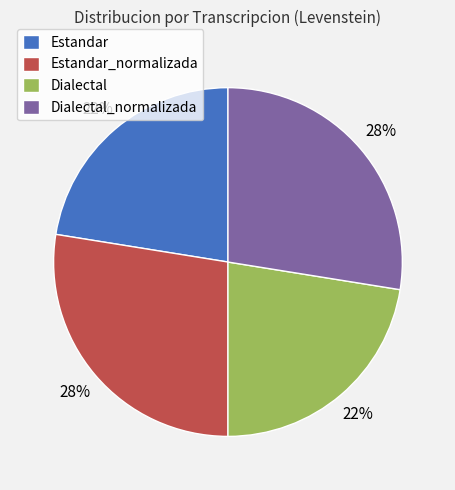

To the nearest percent, what percentage of the pie is Estandar_normalizada?

28%